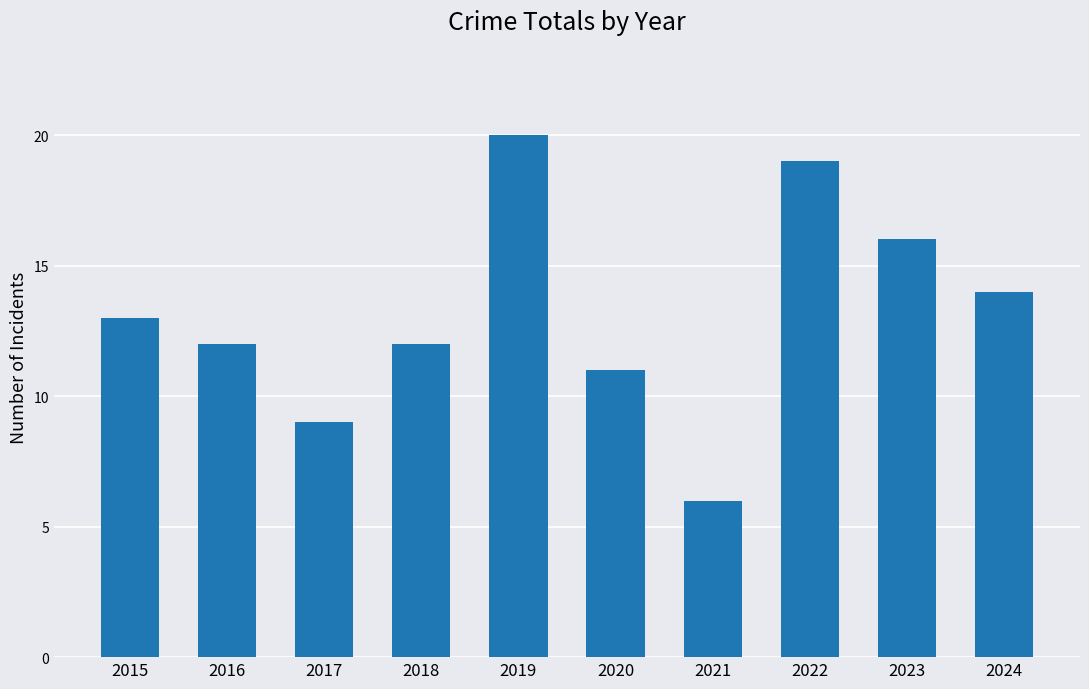

What is the value of the 1st bar from the left?

13